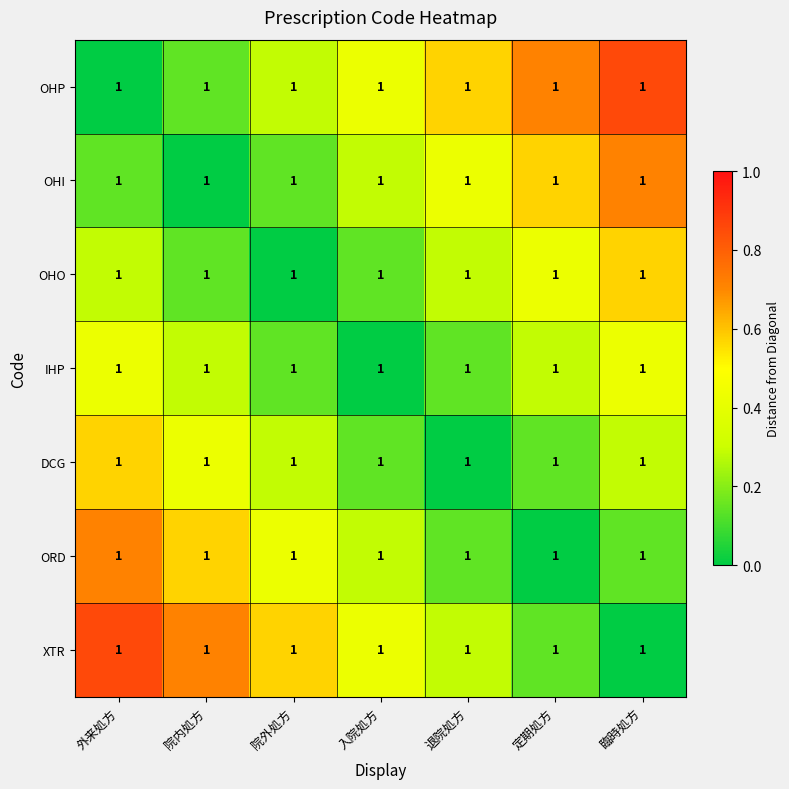

How many values in the OHO series exceed 0?

6